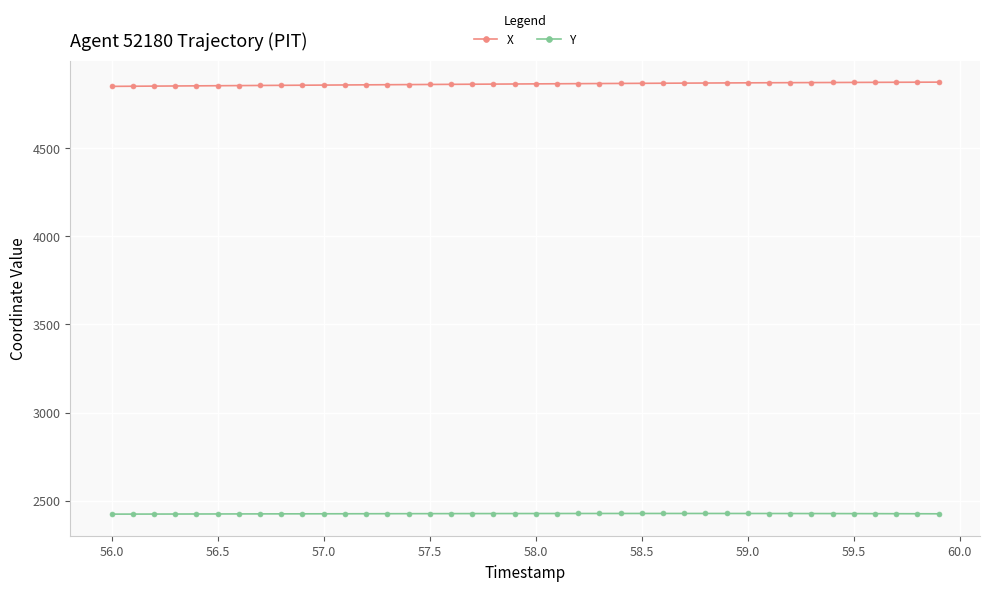

Rank the series by their average value, from highest to lowest.

X, Y